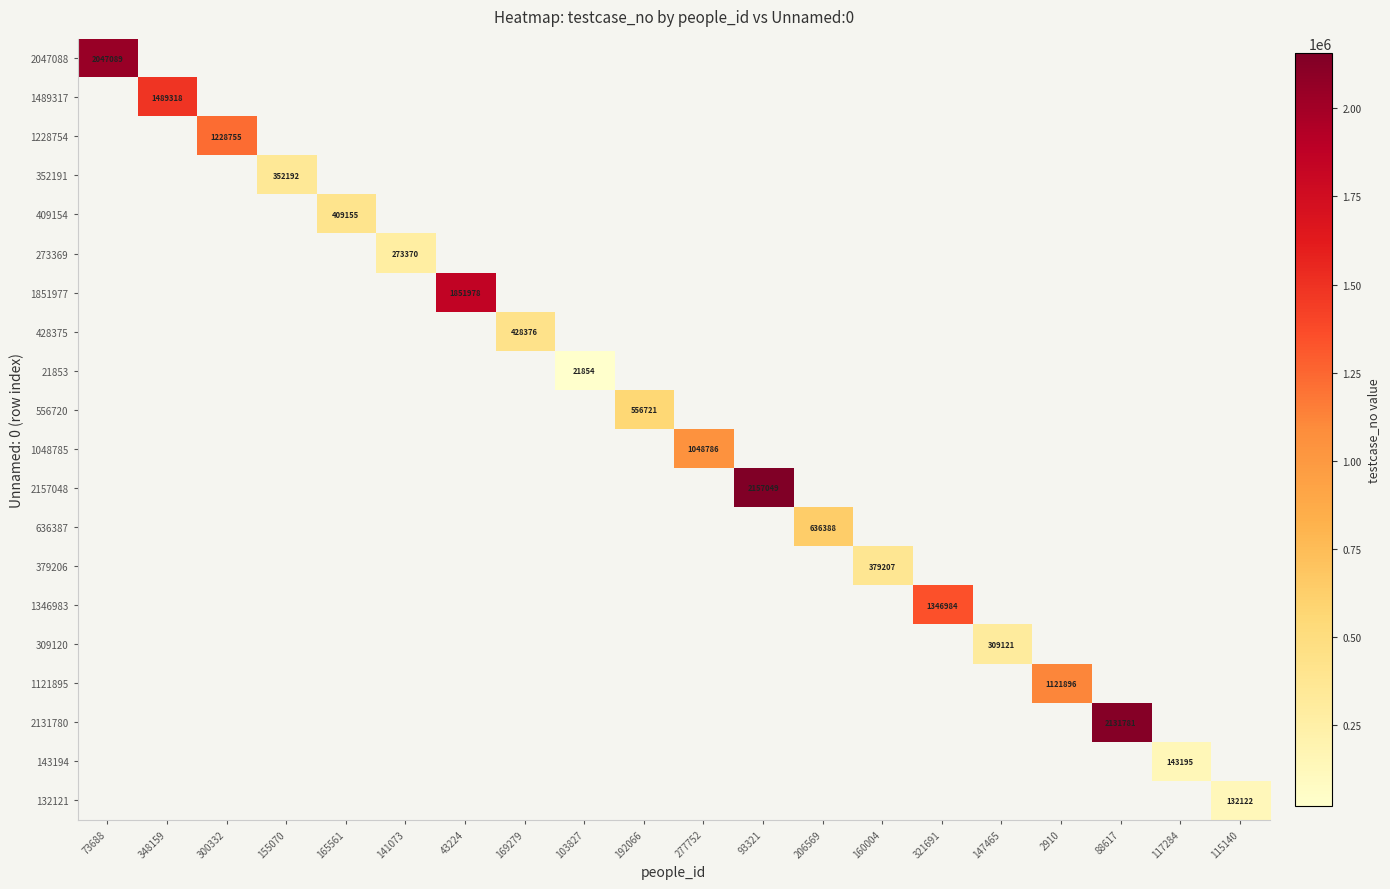

Which category has the highest value across all series?

93321